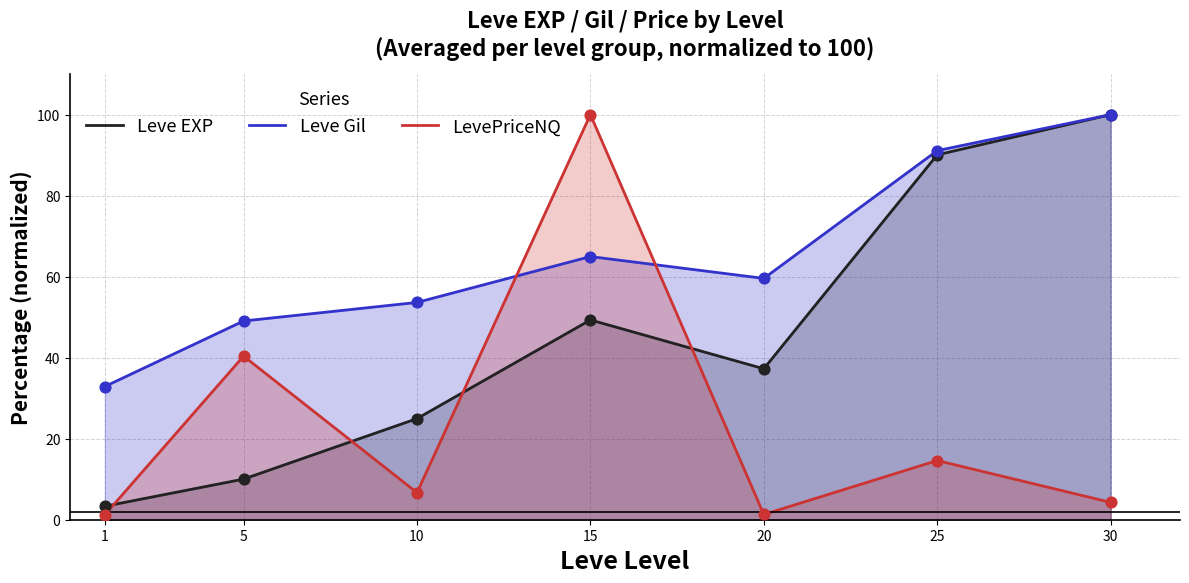

What is the total value across all series at 5?

99.5